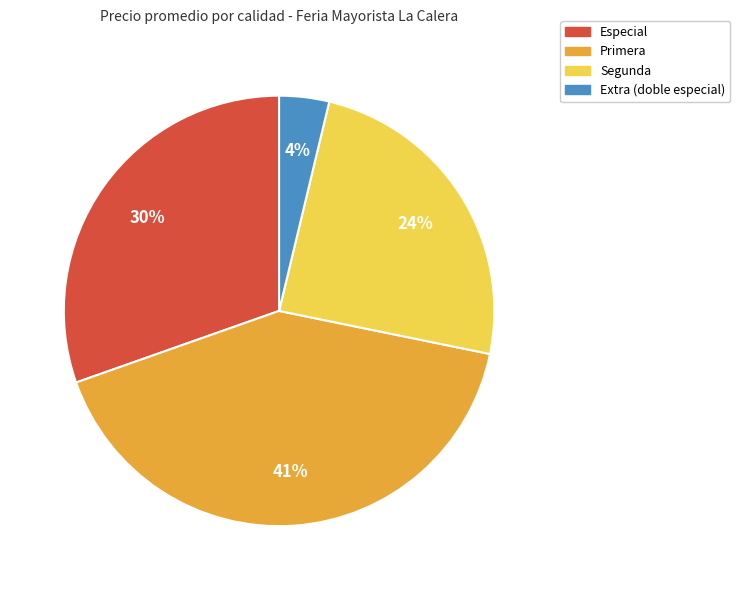

To the nearest percent, what is the average slice percentage?

25%